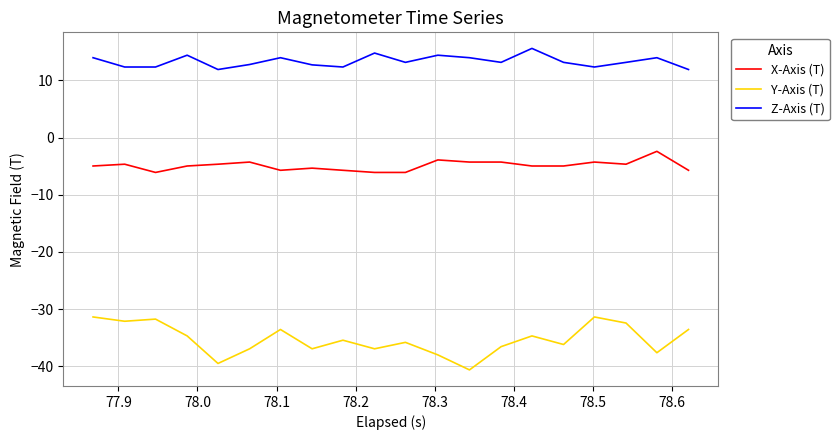

True or false: X-Axis (T) and Z-Axis (T) cross at least once.

False